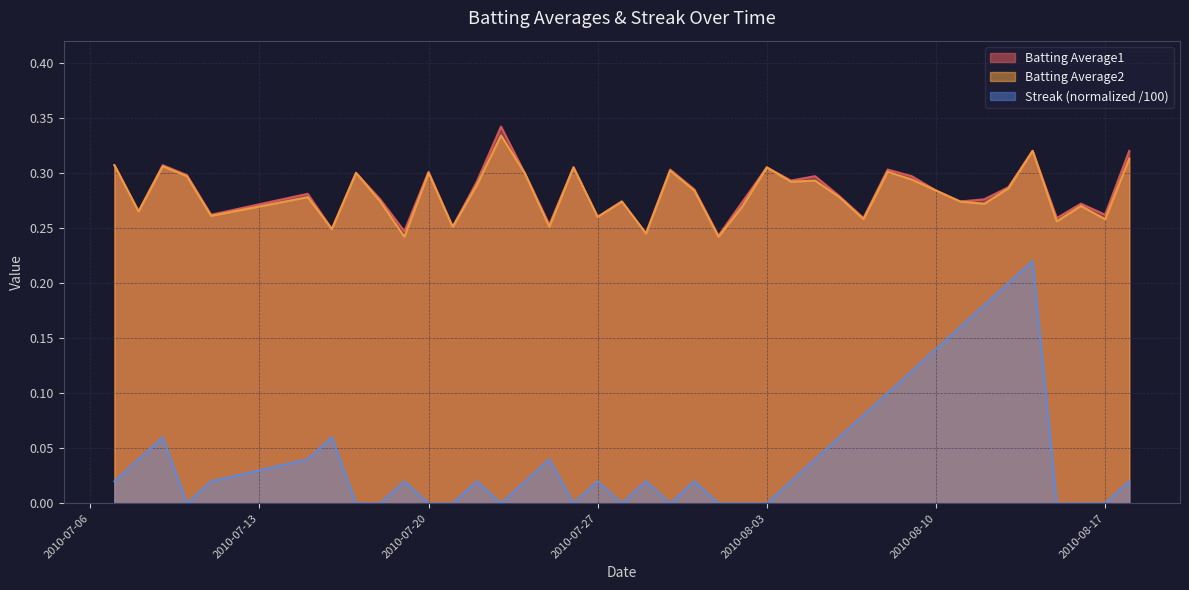

In Batting Average1, how many points are higher than both neighbors (excluding endpoints)?

13